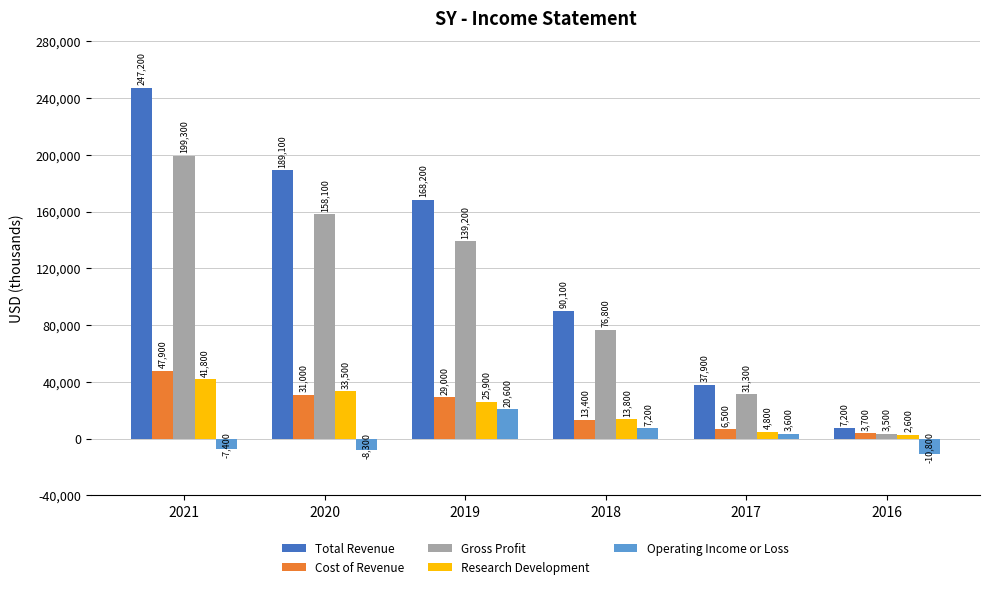

Reading right to left, list all the values displayed in this chart.

Total Revenue: 7200	37900	90100	168200	189100	247200
Cost of Revenue: 3700	6500	13400	29000	31000	47900
Gross Profit: 3500	31300	76800	139200	158100	199300
Research Development: 2600	4800	13800	25900	33500	41800
Operating Income or Loss: -10800	3600	7200	20600	-8300	-7400